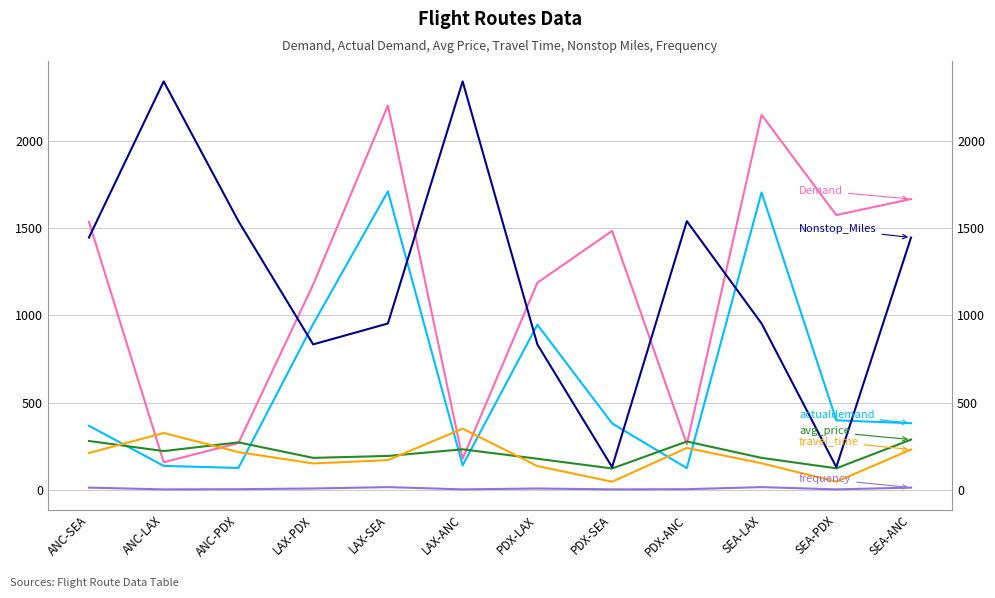

What is the greatest value displayed?

2345